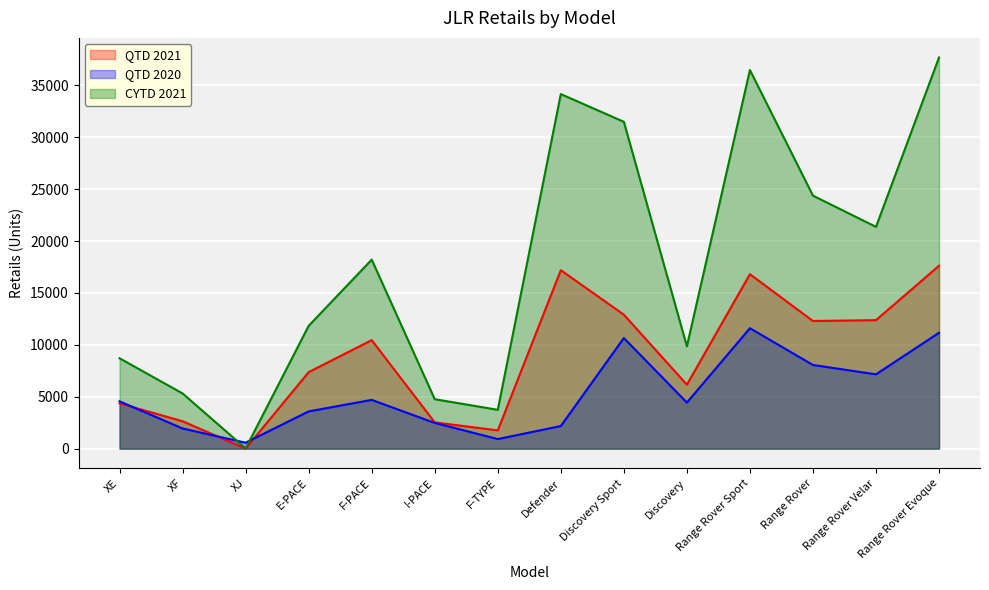

What is the total value across all series at Range Rover Sport?

64889